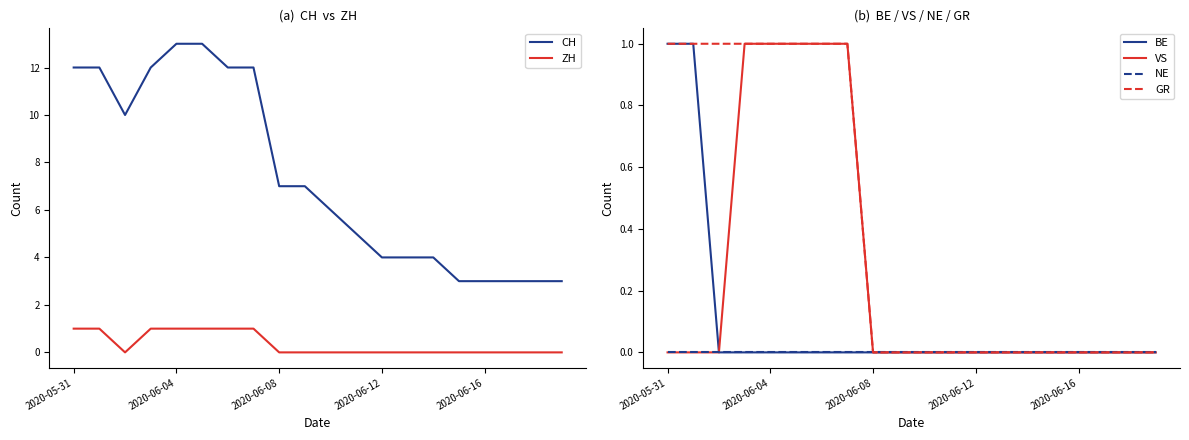

How many VS values are between 0 and 1?

20